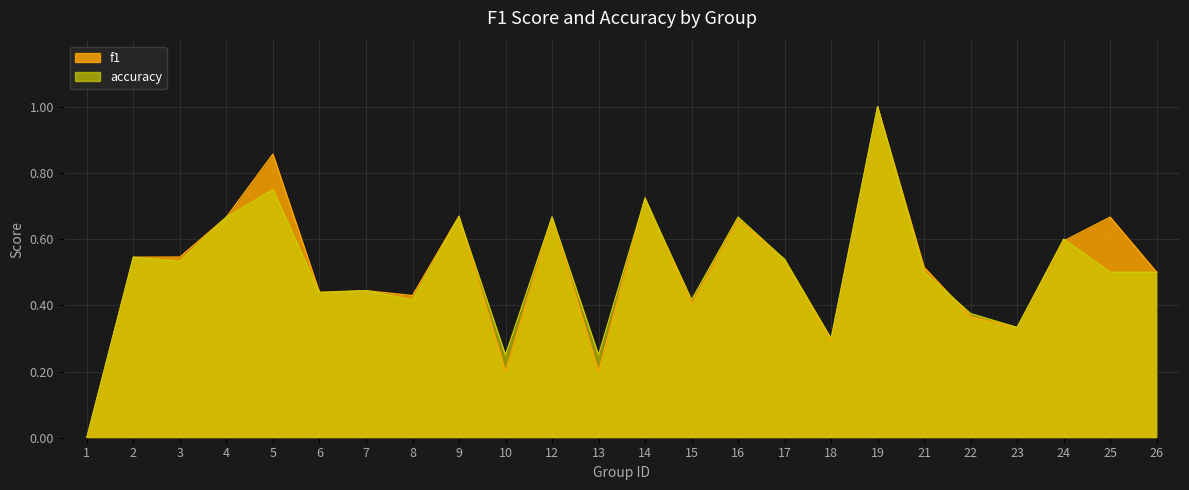

What is the sum of all f1 values?

12.3